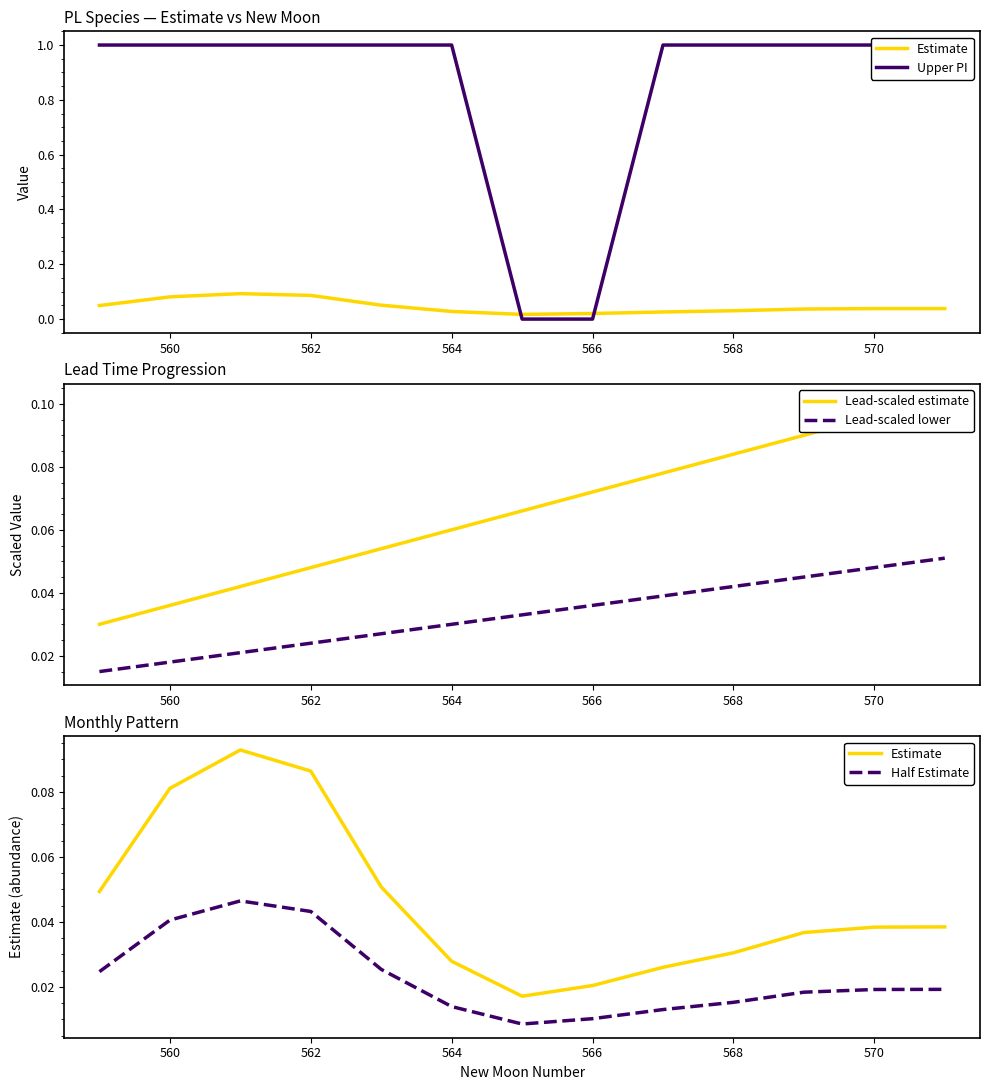

Is it true that Lead-scaled estimate equals 0.1 at 564?

True